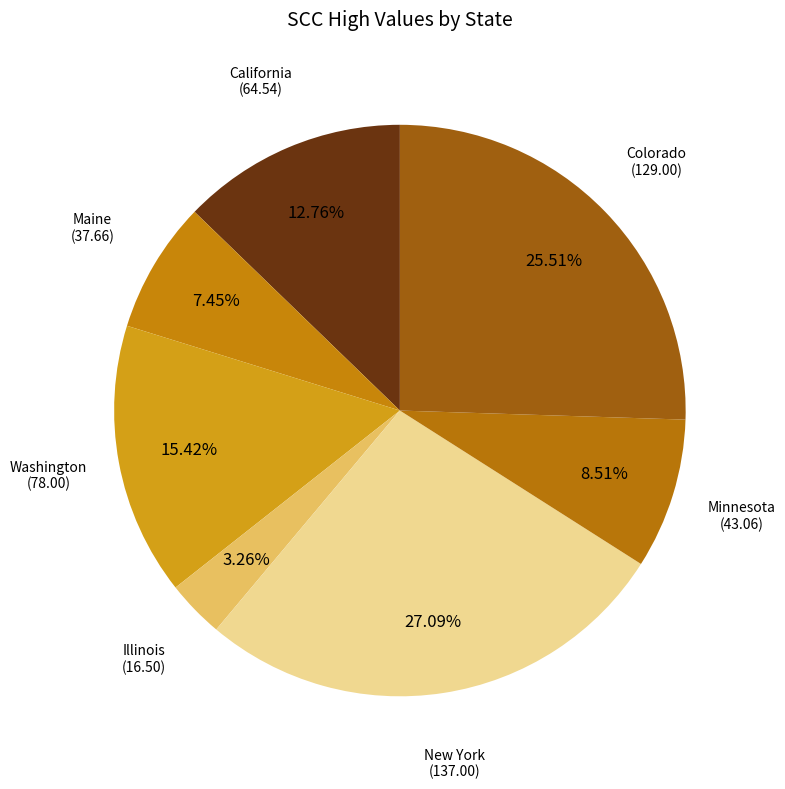

Count the number of slices in the pie.

7